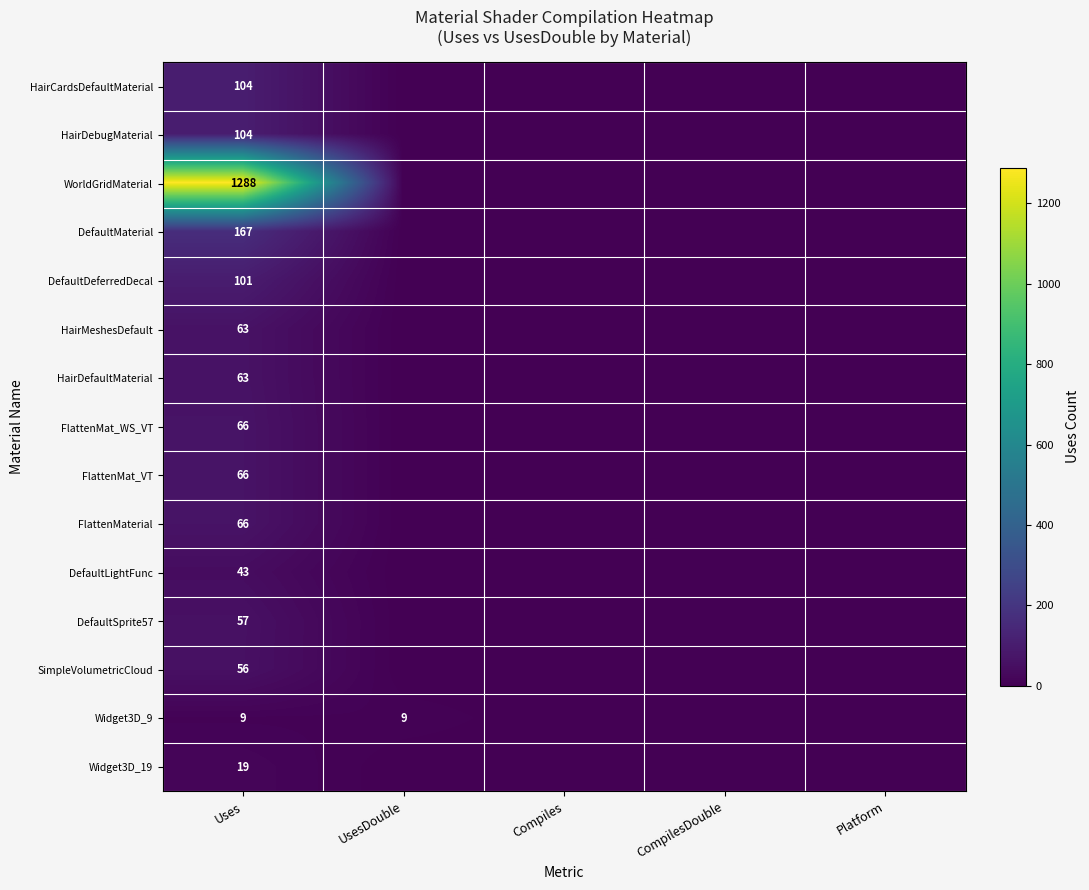

What is the total value across all series at Uses?

2272